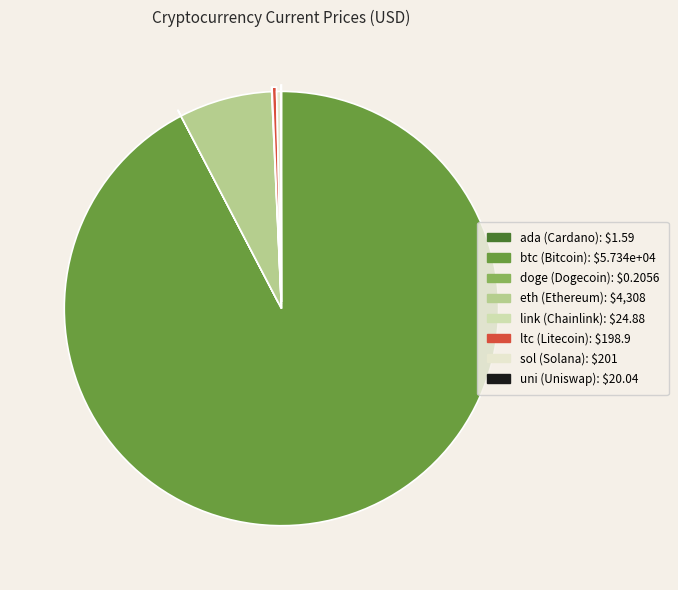

Which slice represents more than half of the pie?

btc